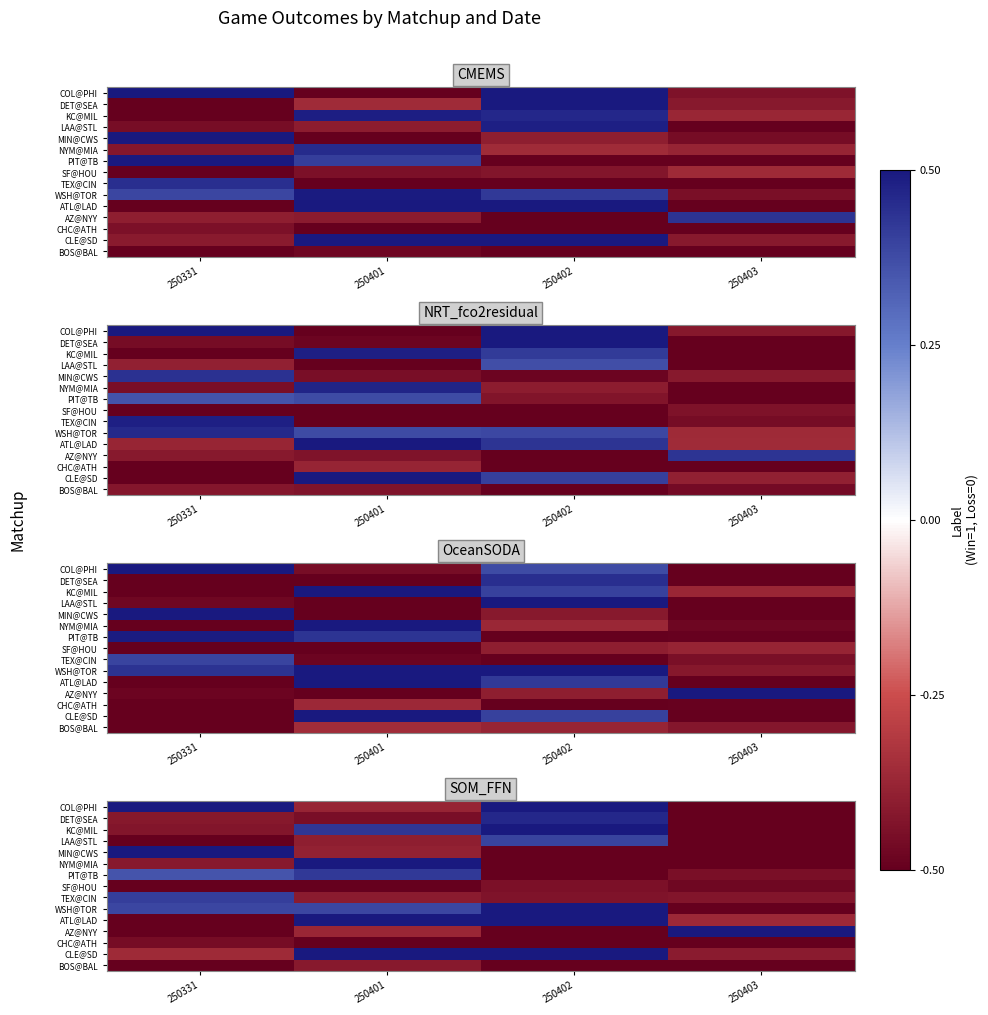

The value of ATL@LAD at 250403 is -0.1. True or false?

False